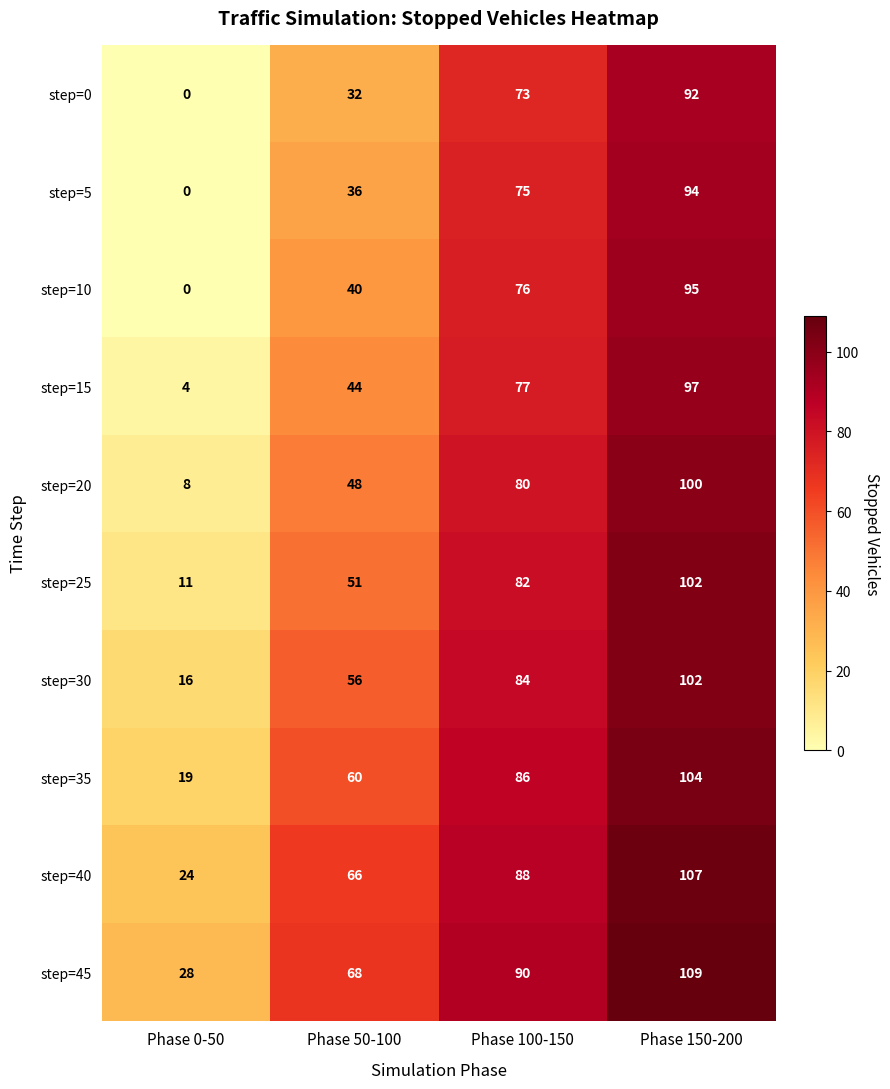

What is the highest value of the step=10 series?

95